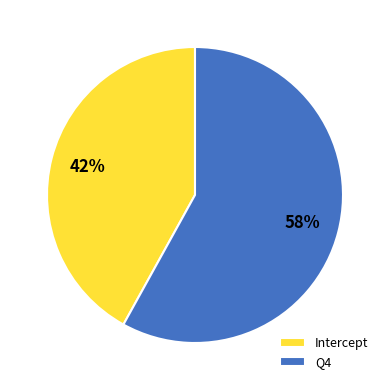

Which has a higher value, Q4 or Intercept?

Q4